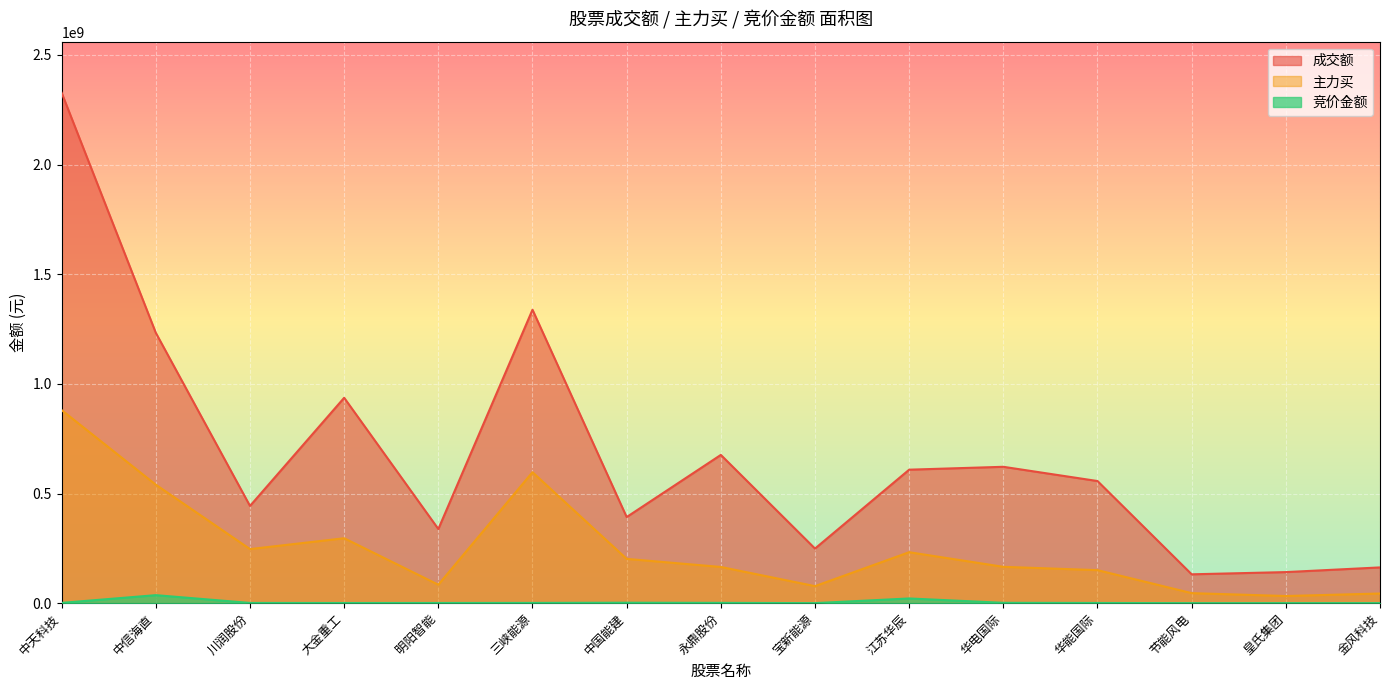

Is it true that 成交额 equals 936590013 at 大金重工?

True